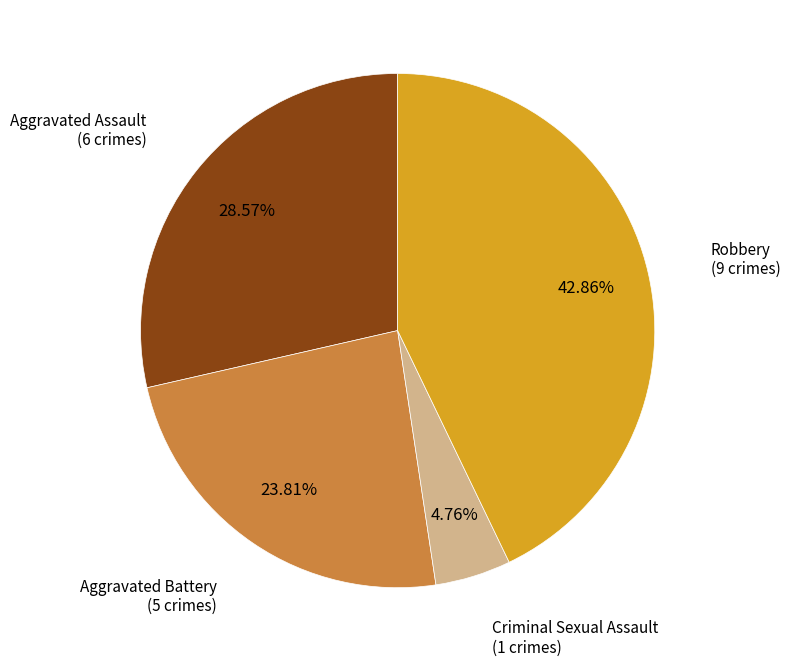

To the nearest percent, what is the difference between the largest and smallest slice percentages?

38%